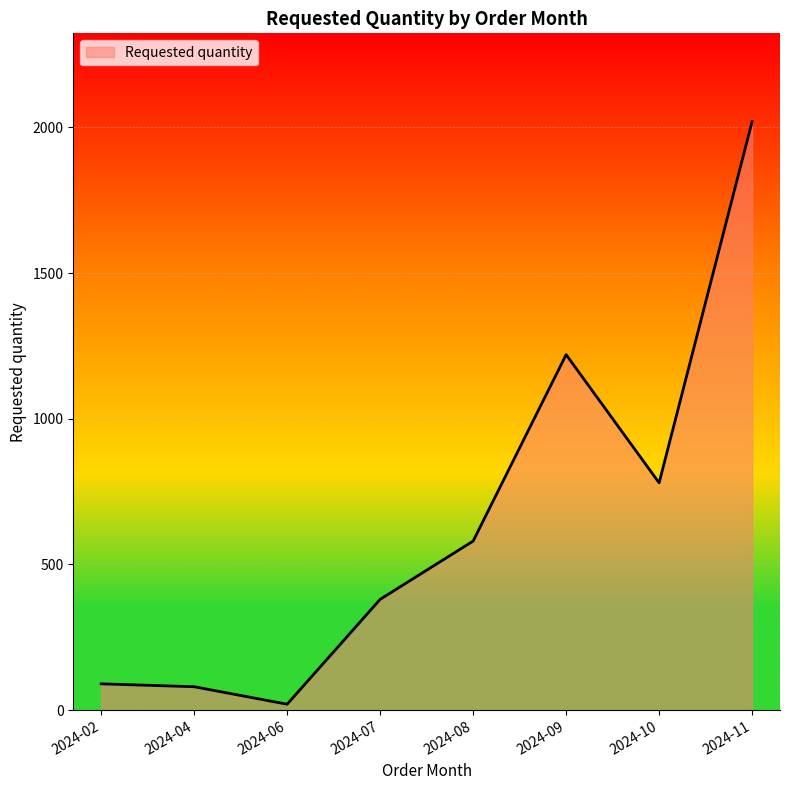

What is the difference between the values at 2024-02 and 2024-11?

1930